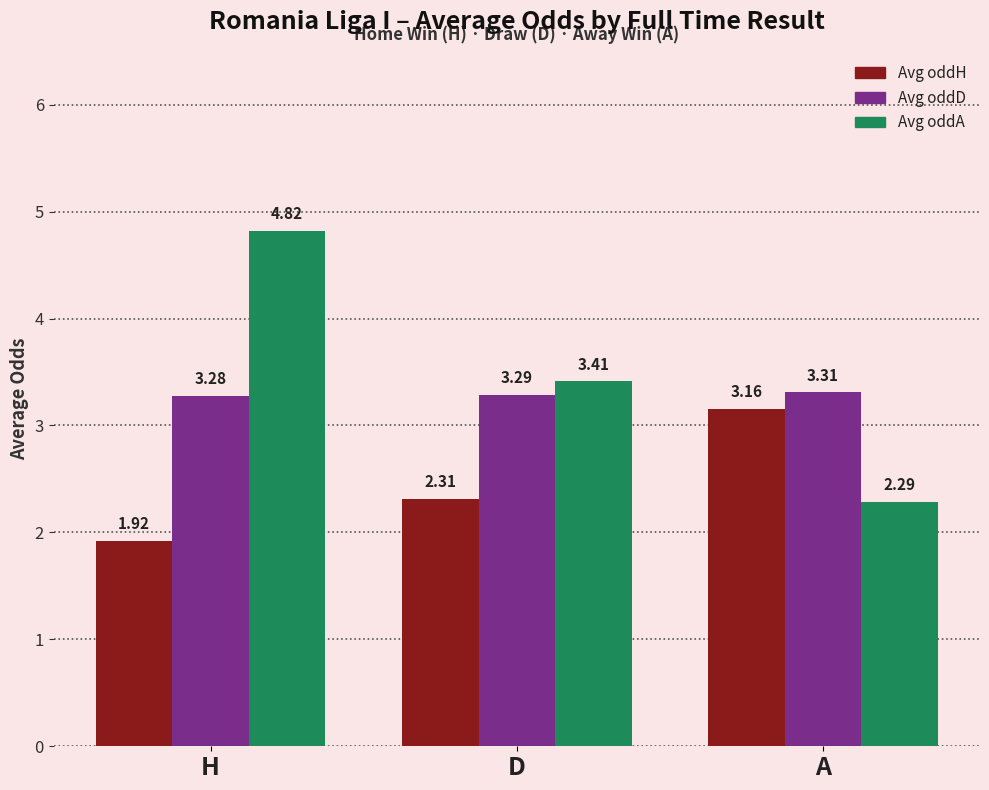

At how many categories does at least one series exceed 3?

3